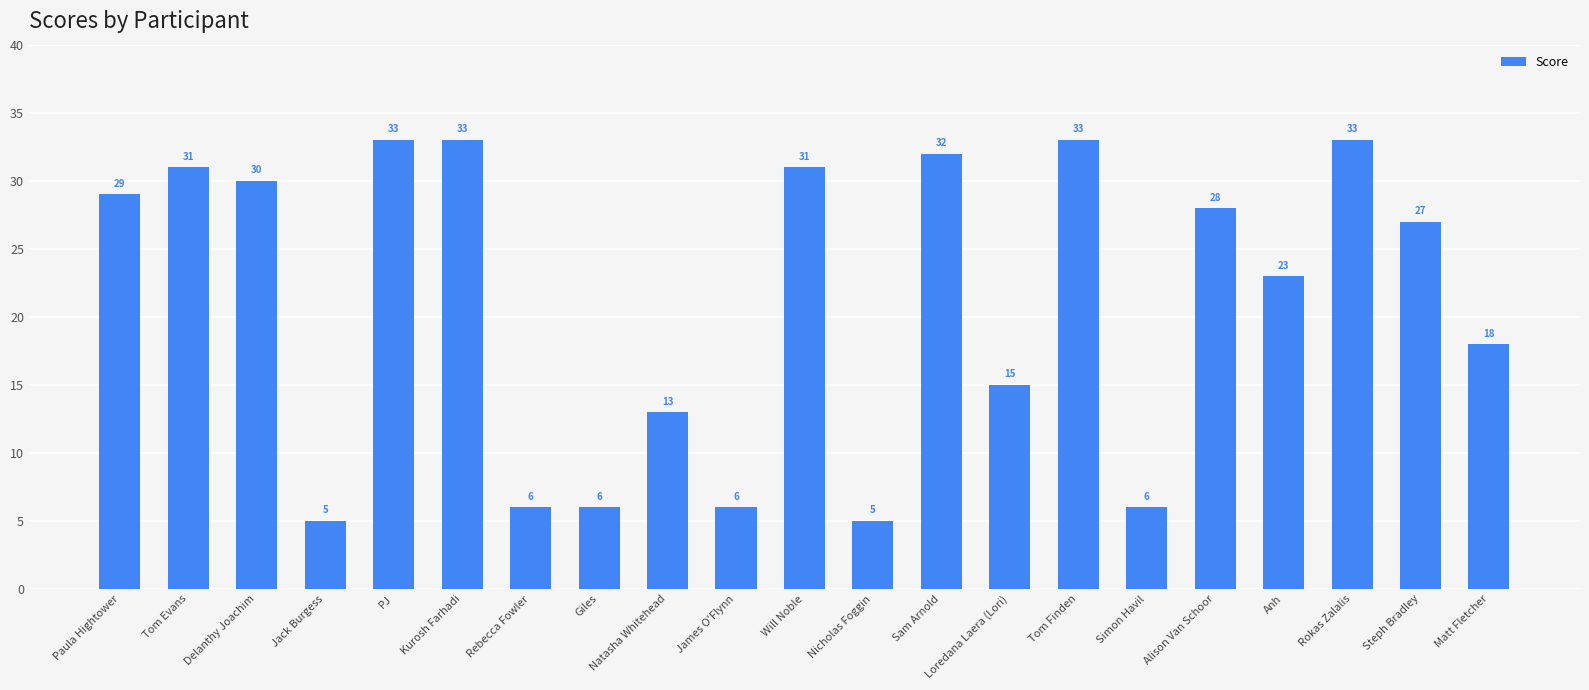

Reading left to right, list all the values displayed in this chart.

Paula Hightower=29	Tom Evans=31	Delanthy Joachim=30	Jack Burgess=5	PJ=33	Kurosh Farhadi=33	Rebecca Fowler=6	Giles=6	Natasha Whitehead=13	James O'Flynn=6	Will Noble=31	Nicholas Foggin=5	Sam Arnold=32	Loredana Laera (Lori)=15	Tom Finden=33	Simon Havil=6	Alison Van Schoor=28	Anh=23	Rokas Zalalis=33	Steph Bradley=27	Matt Fletcher=18